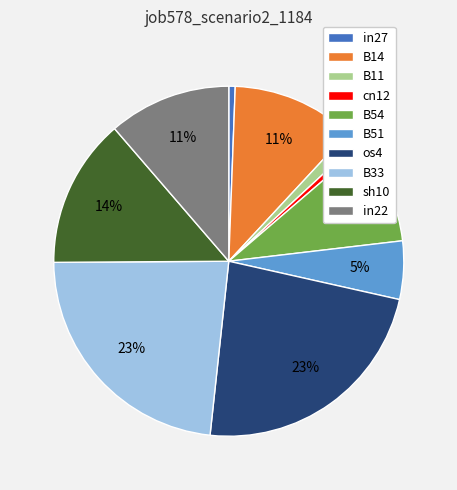

To the nearest percent, what percentage of the pie is cn12?

1%